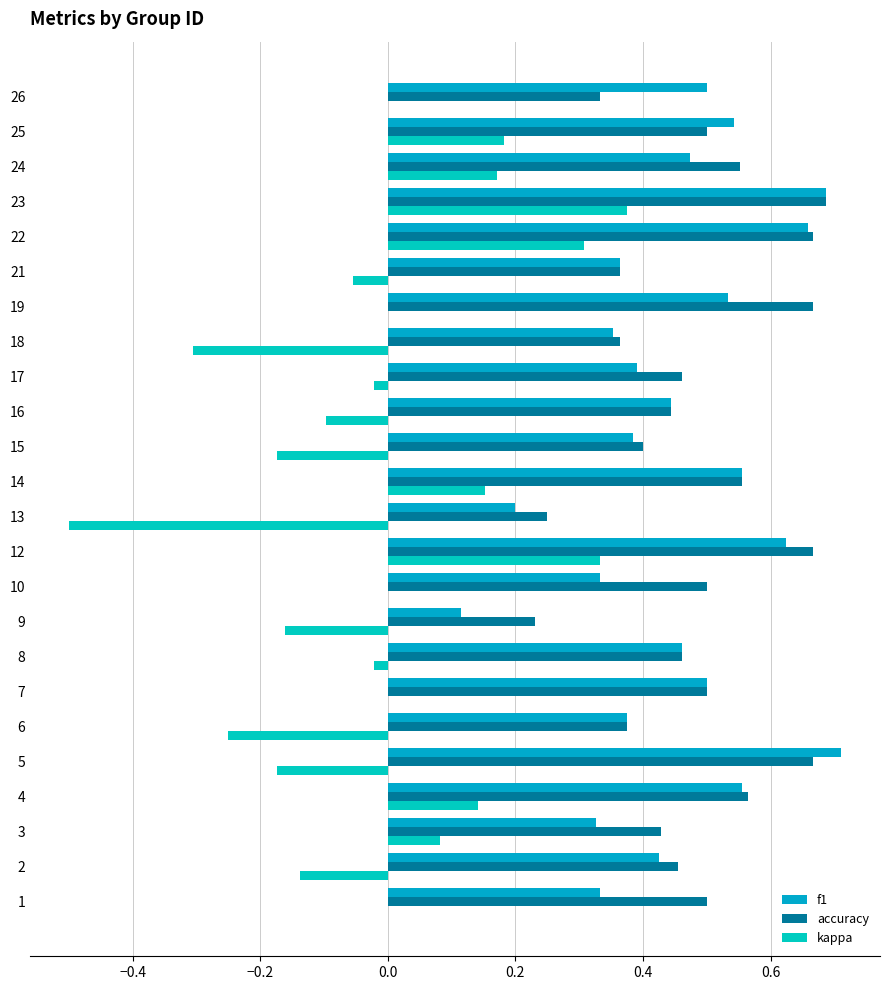

Rank the series by their maximum value, from highest to lowest.

f1, accuracy, kappa